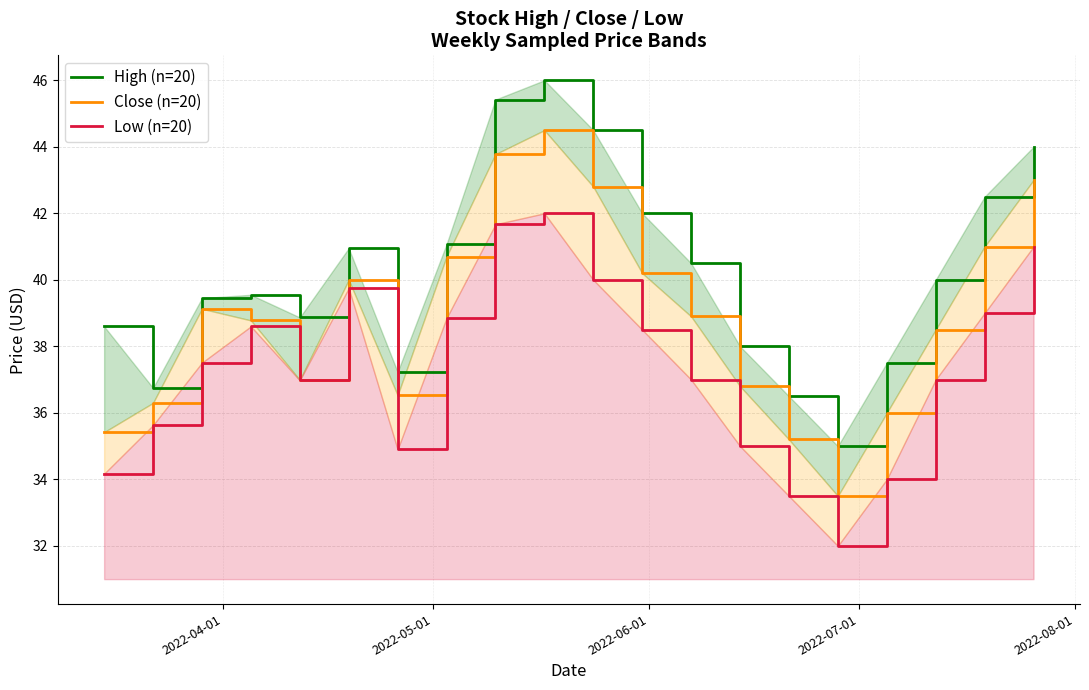

What is the average value of the low series?

37.4